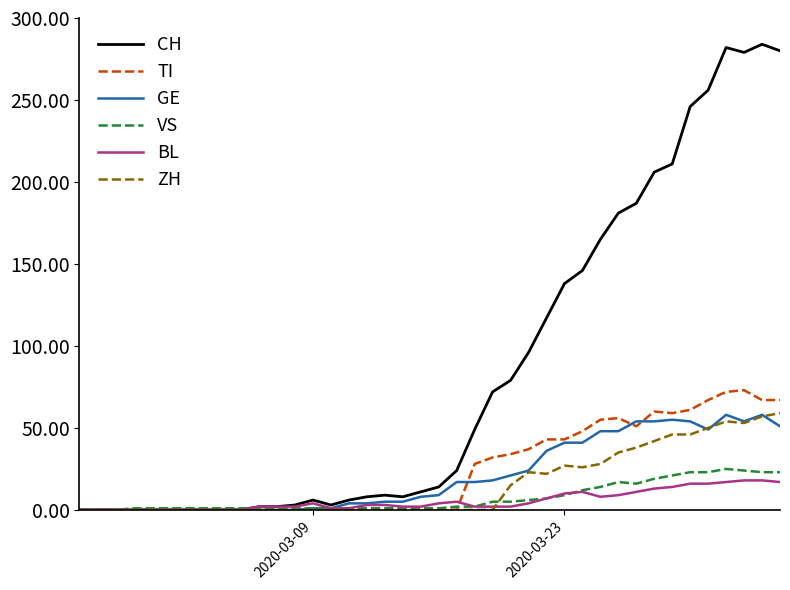

What is the maximum value for VS?

25